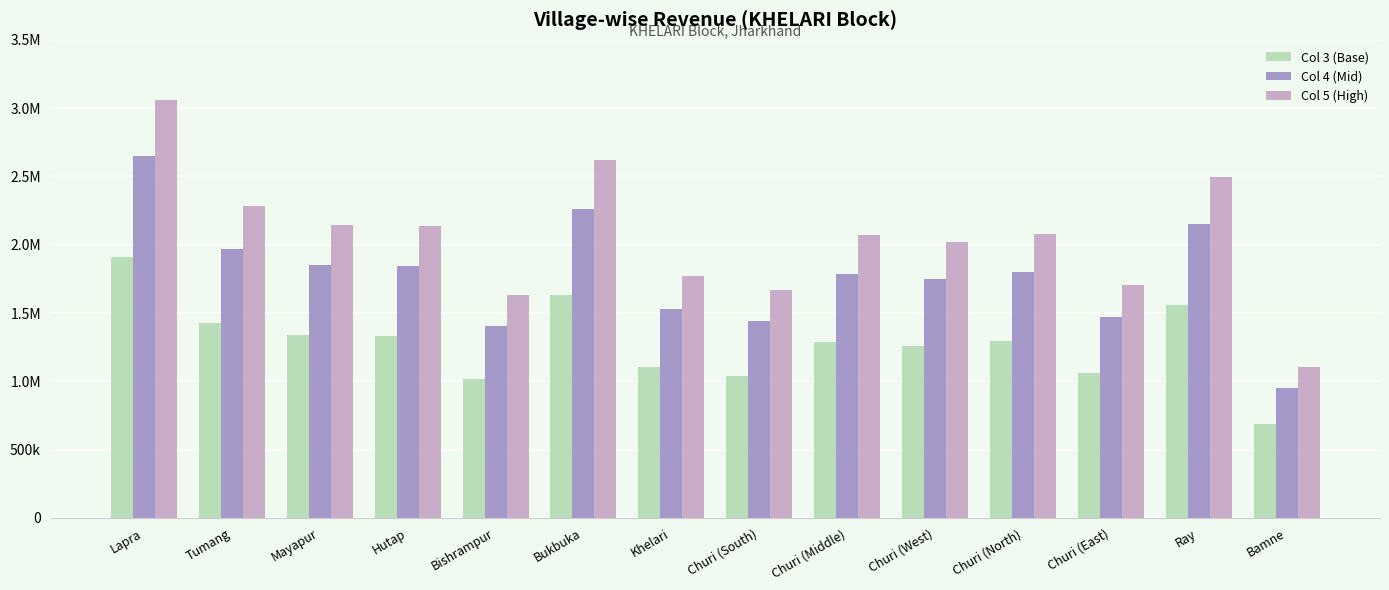

Reading left to right, extract all data points from this chart.

Col 3 (Base): Lapra=1912098	Tumang=1423802	Mayapur=1337572	Hutap=1331934	Bishrampur=1017052	Bukbuka=1635080	Khelari=1105894	Churi (South)=1041422	Churi (Middle)=1291596	Churi (West)=1262184	Churi (North)=1297932	Churi (East)=1063582	Ray=1556464	Bamne=688542
Col 4 (Mid): Lapra=2647599	Tumang=1971480	Mayapur=1852081	Hutap=1844273	Bishrampur=1408269	Bukbuka=2264024	Khelari=1531284	Churi (South)=1442013	Churi (Middle)=1788421	Churi (West)=1747695	Churi (North)=1797191	Churi (East)=1472696	Ray=2155169	Bamne=953395
Col 5 (High): Lapra=3063356	Tumang=2281380	Mayapur=2142606	Hutap=2134212	Bishrampur=1629614	Bukbuka=2619960	Khelari=1772008	Churi (South)=1668706	Churi (Middle)=2069572	Churi (West)=2022444	Churi (North)=2079708	Churi (East)=1704198	Ray=2493966	Bamne=1103142